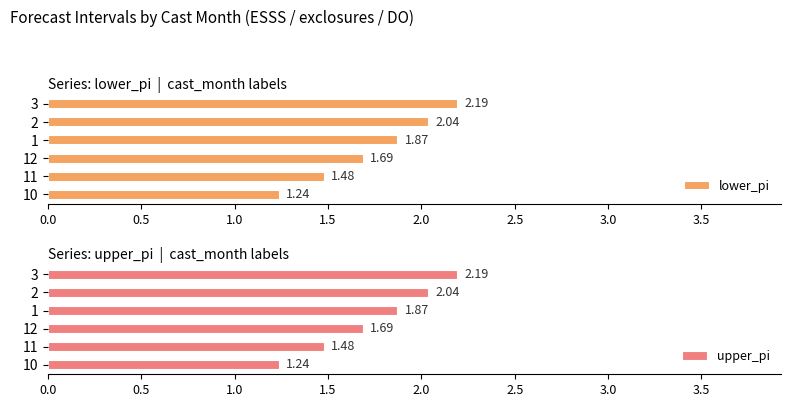

How many categories are shown in the chart?

6